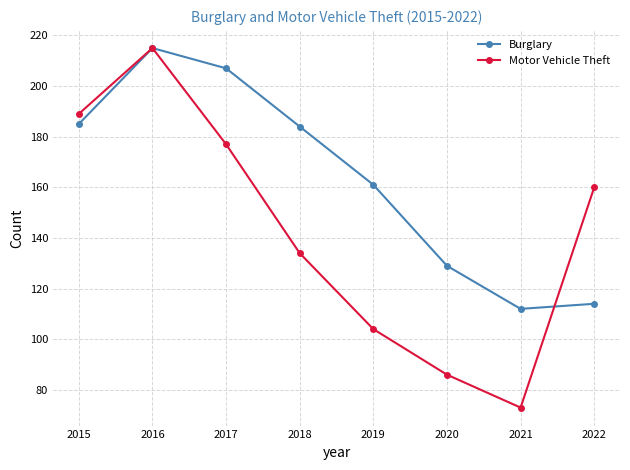

What is the difference between the second highest and minimum values in the Burglary series?

95